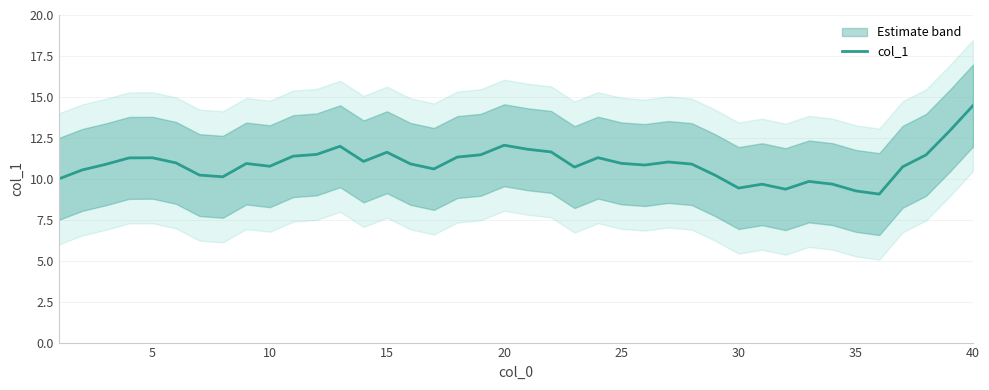

Reading left to right, list all the values displayed in this chart.

10.0	10.5	10.9	11.3	11.3	11.0	10.2	10.1	10.9	10.8	11.4	11.5	12.0	11.1	11.6	10.9	10.6	11.3	11.5	12.0	11.8	11.6	10.7	11.3	10.9	10.8	11.0	10.9	10.2	9.4	9.7	9.4	9.8	9.7	9.3	9.1	10.7	11.5	12.9	14.5